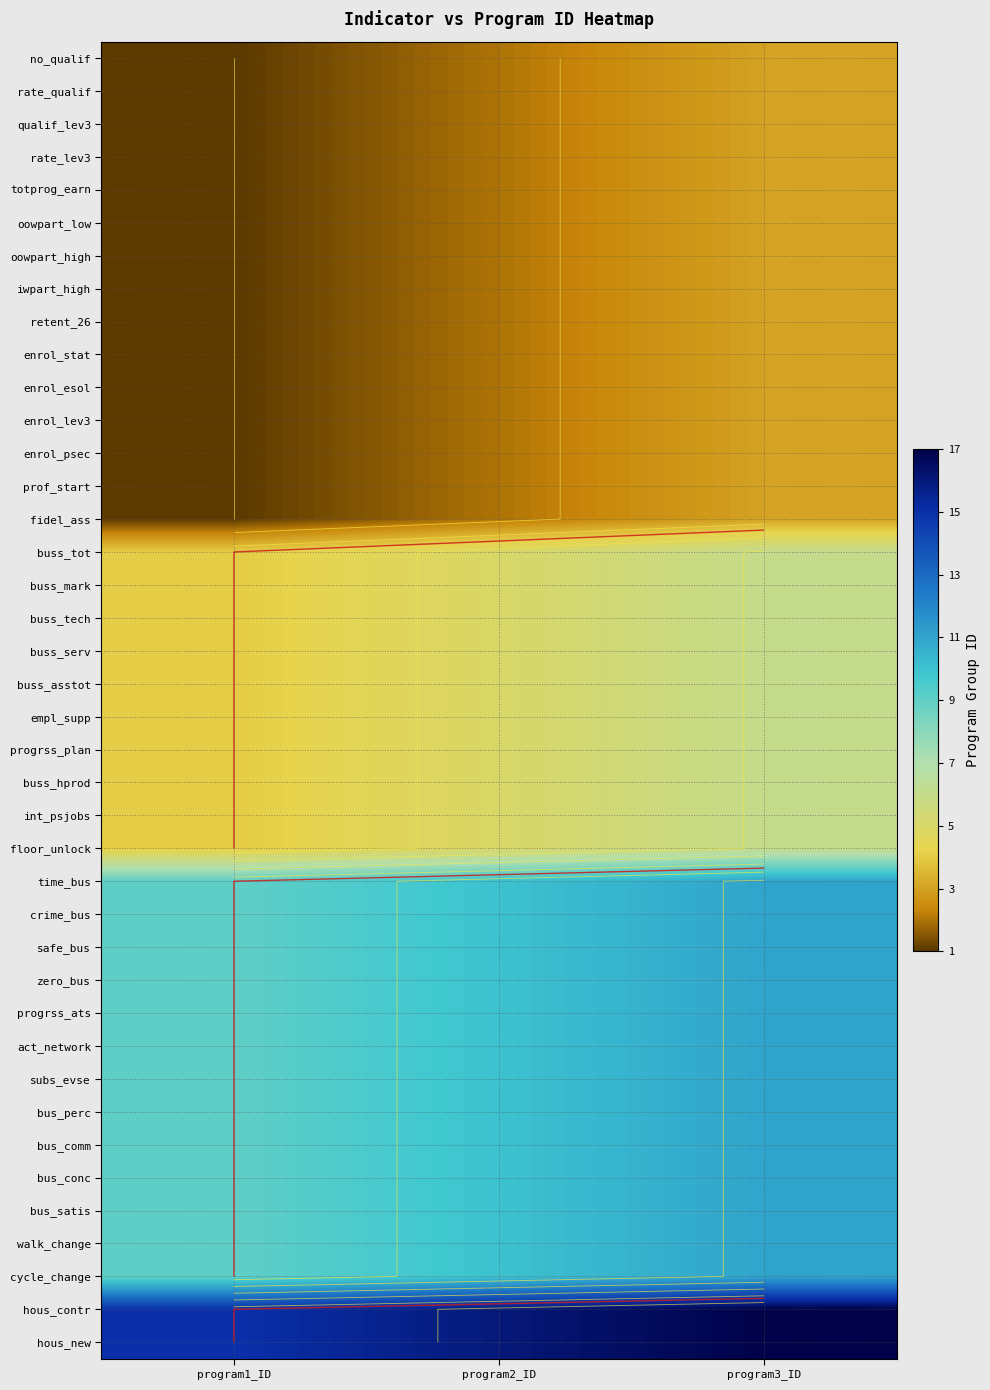

At which category is the sum across all series the highest?

program3_ID